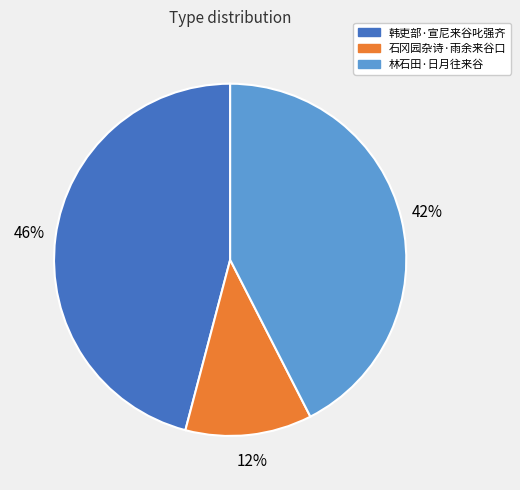

Between 林石田·日月往来谷 and 石冈园杂诗·雨余来谷口, which is larger?

林石田·日月往来谷